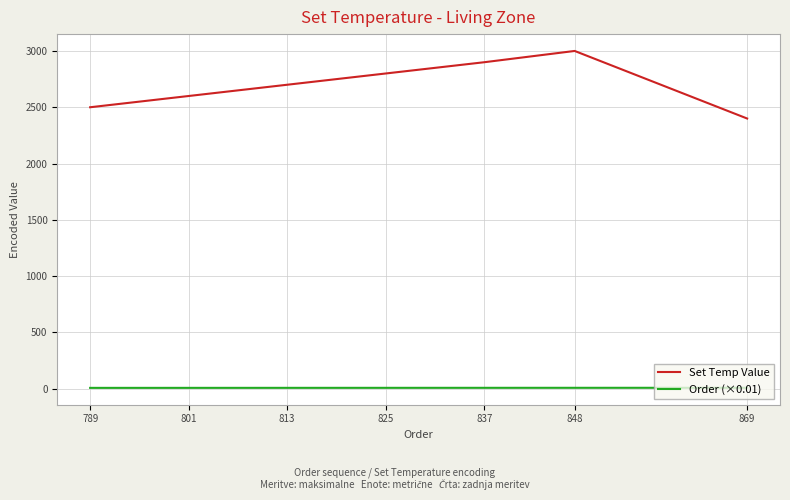

What is the sum of the Set Temp Value values at 825 and 813?

5500.0